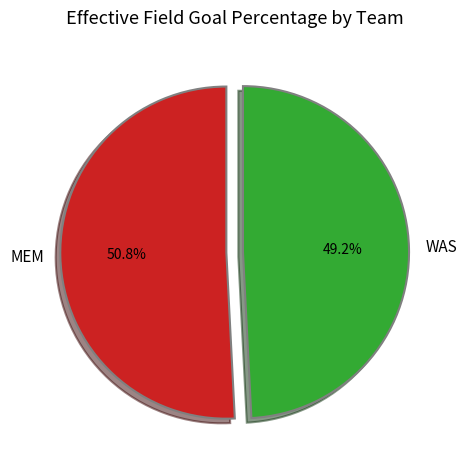

To the nearest percent, what is the difference between the WAS and MEM slice percentages?

2%